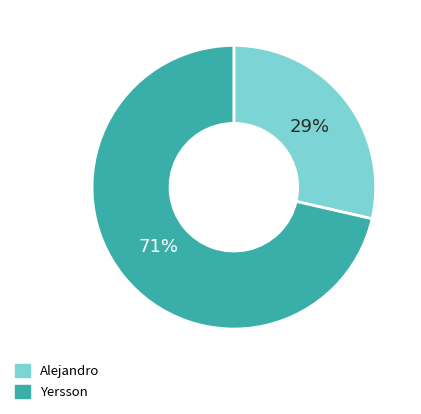

Does any single category account for the majority?

Yes